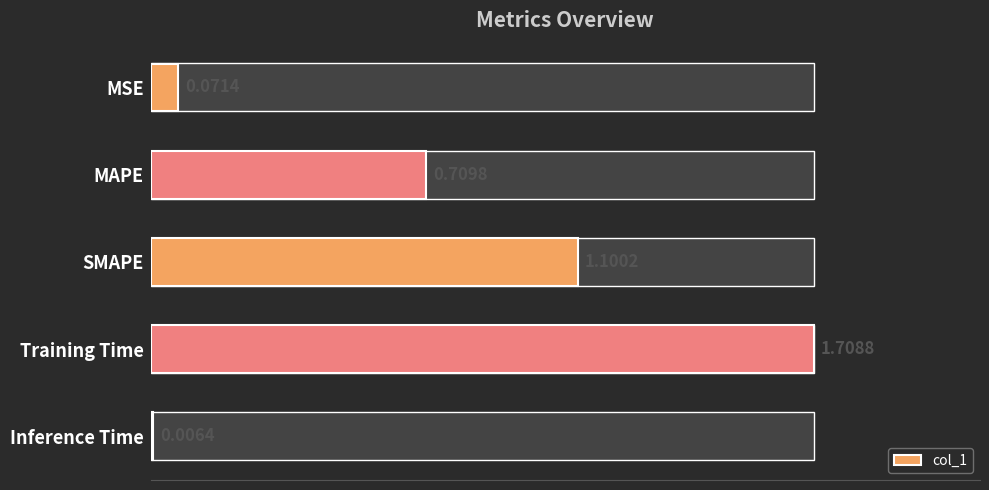

What is the change in value from Training Time to Inference Time?

-1.7